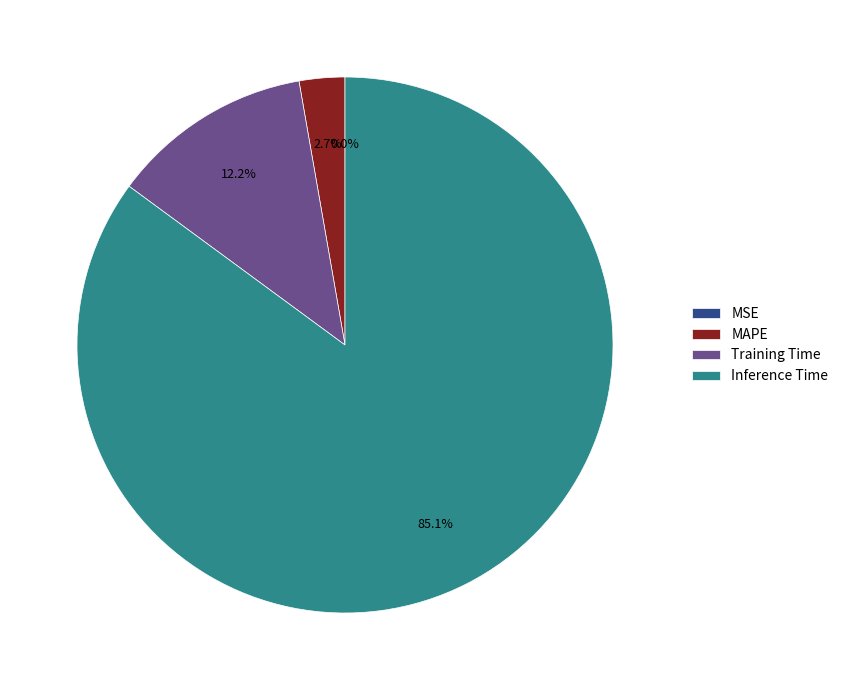

Which slice is the largest?

Inference Time